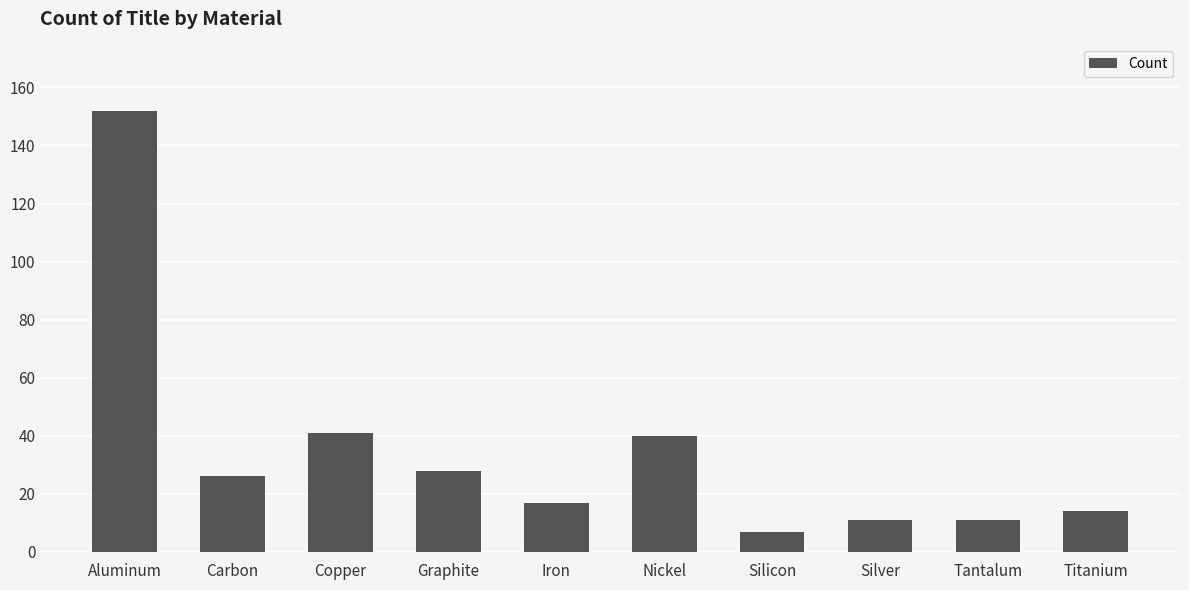

At which category does the chart reach its minimum across all series?

Silicon